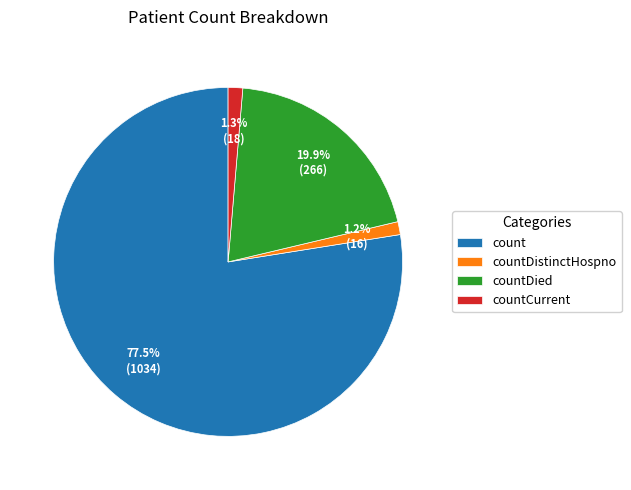

To the nearest percent, what percentage of the pie is countDistinctHospno?

1%